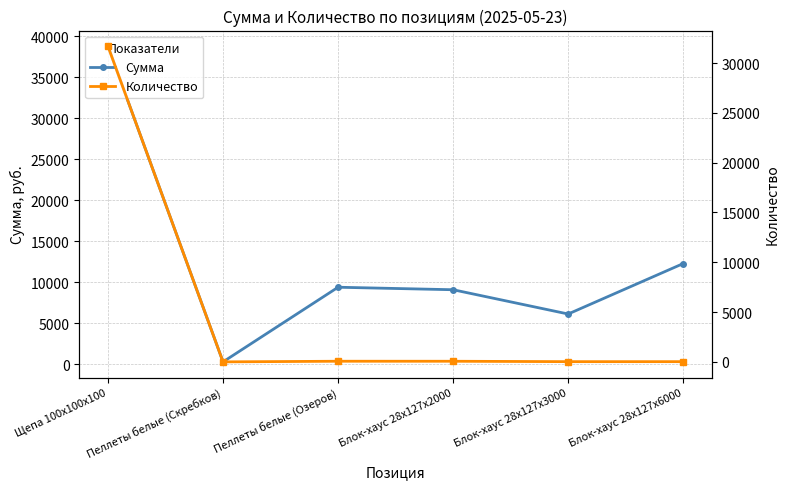

True or false: Количество and Сумма cross at least once.

False